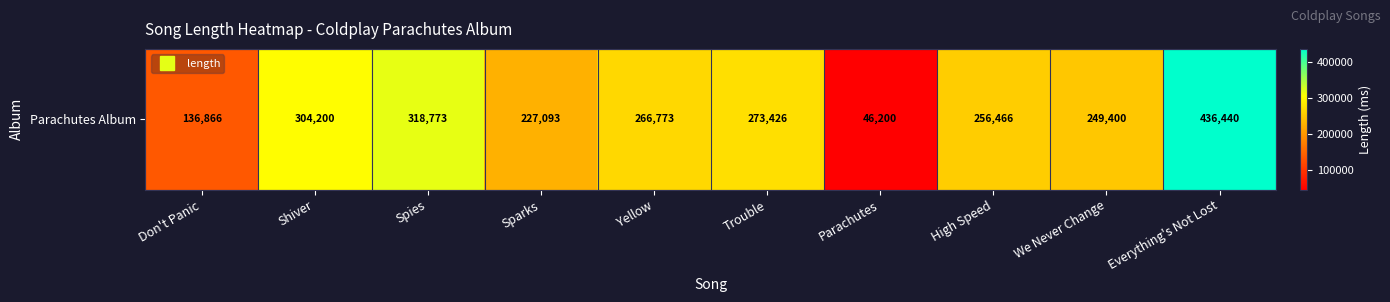

What value does the data have at Trouble, to the nearest 10?

273430